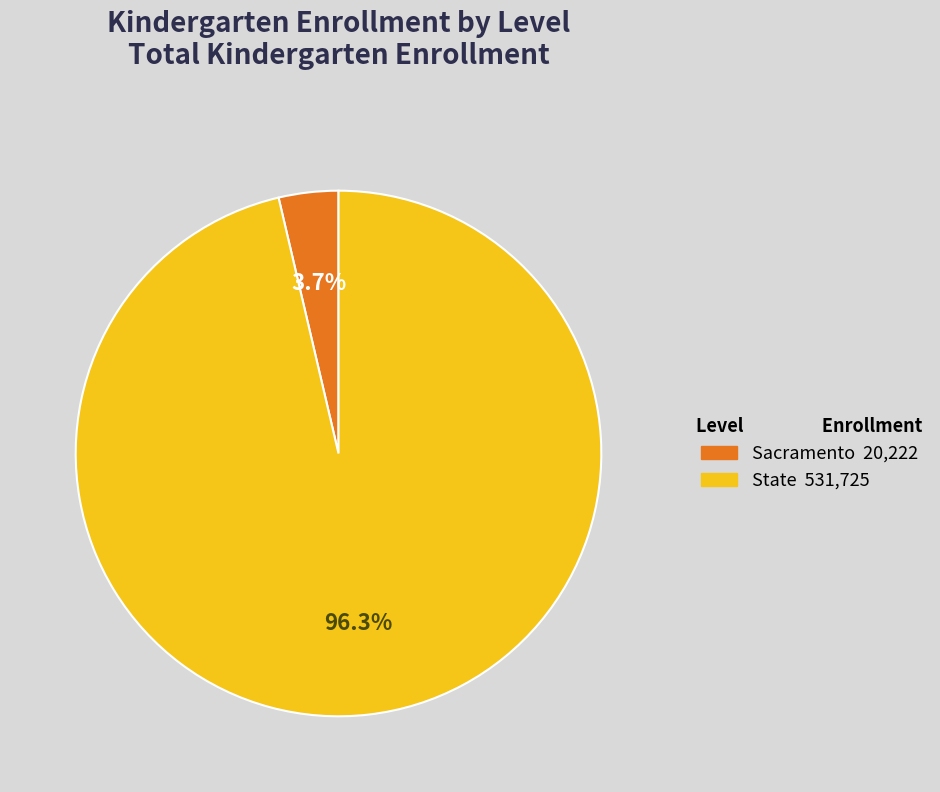

To the nearest percent, what is the difference between the largest and smallest slice percentages?

93%